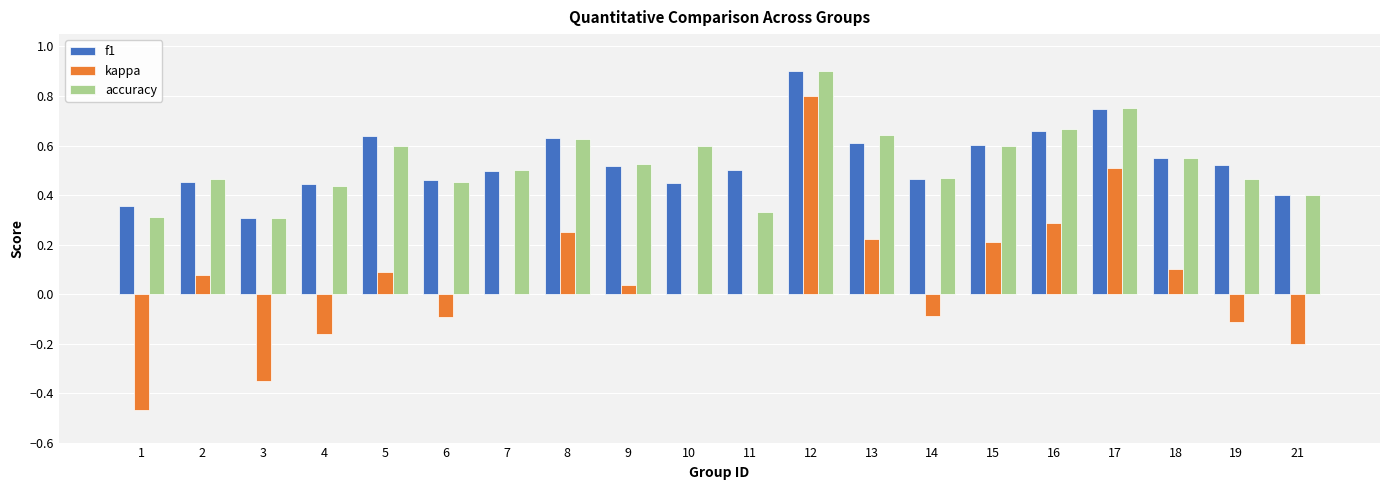

The accuracy series shows 0.3 at 10. True or false?

False